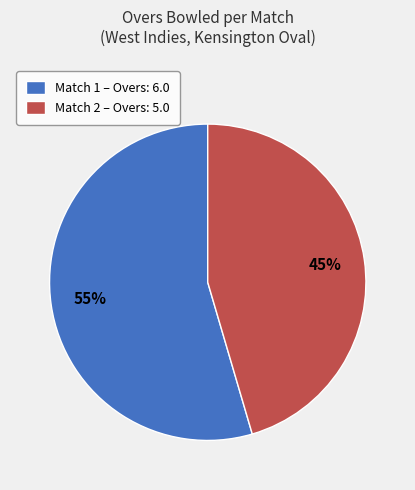

To the nearest percent, what is the average slice percentage?

50%